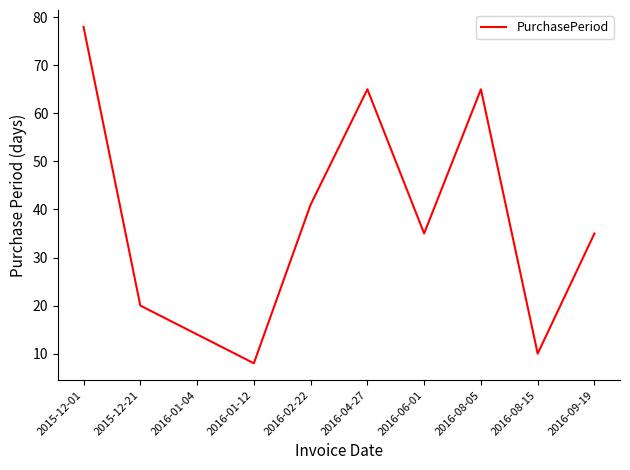

Reading right to left, list all the values displayed in this chart.

35	10	65	35	65	41	8	14	20	78